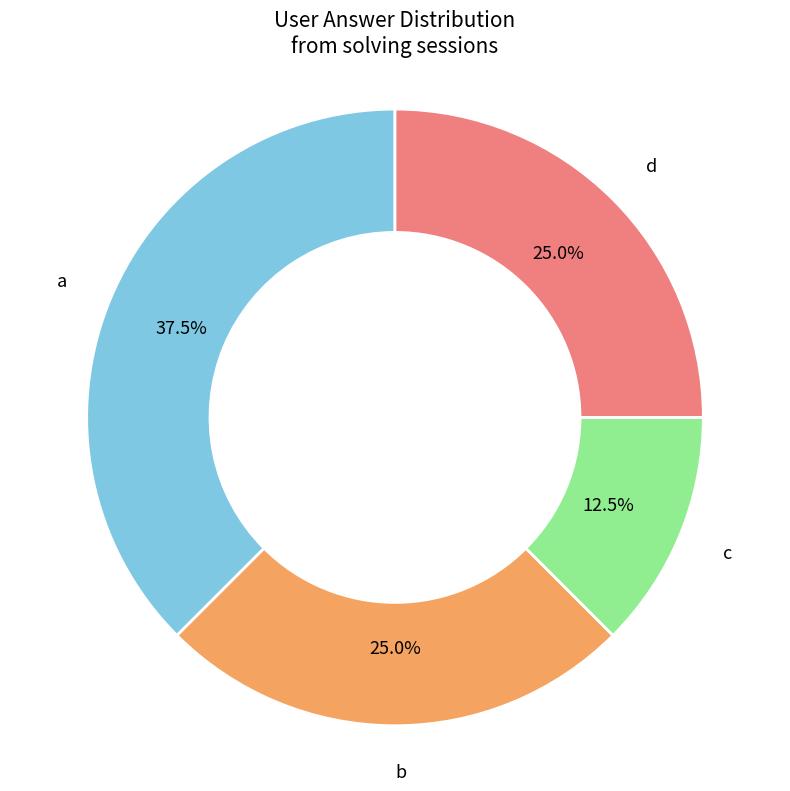

Is there a majority slice in this chart?

No